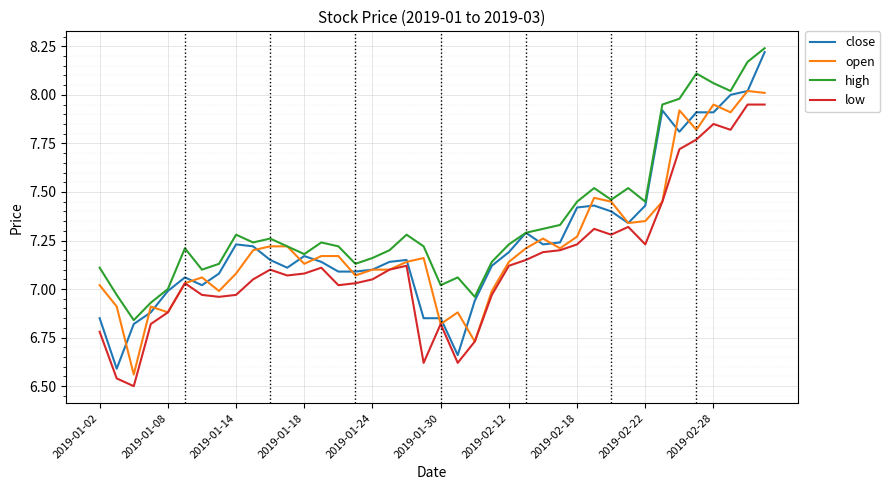

Which series has the largest range (max minus min)?

close